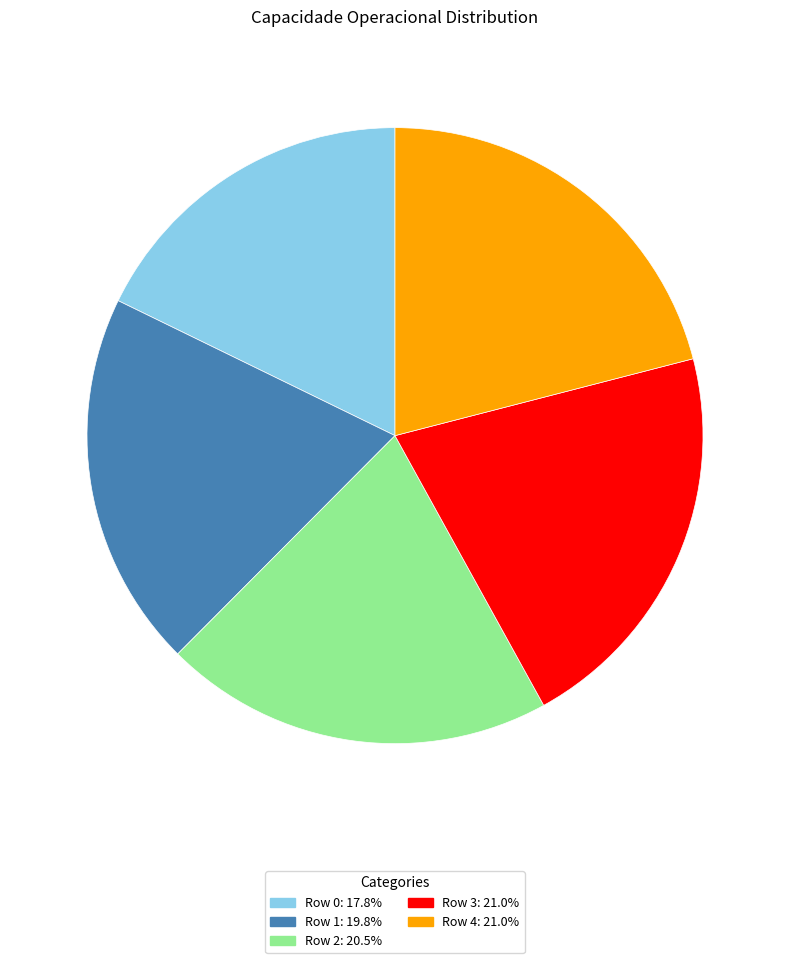

Is there any slice that represents more than half of the pie?

No